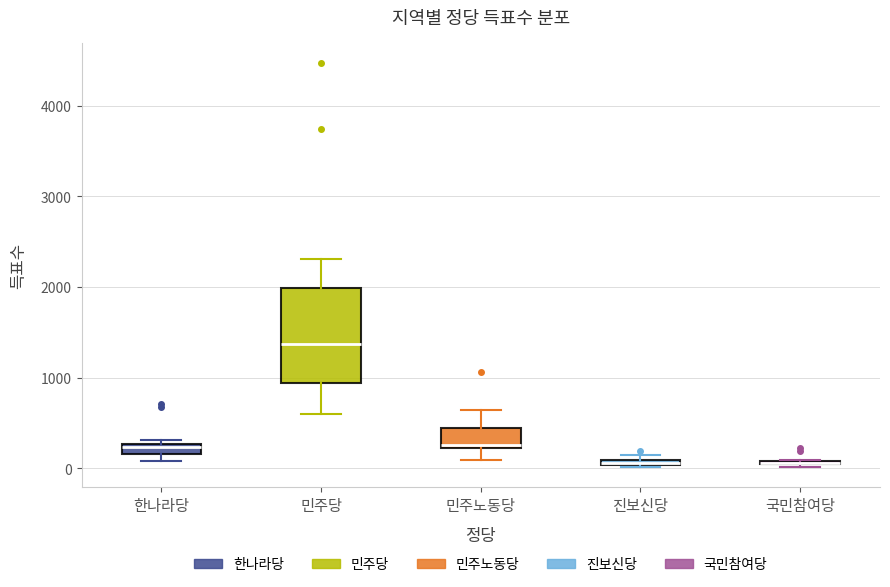

Which box is the tallest, from its lower edge to its upper edge?

민주당